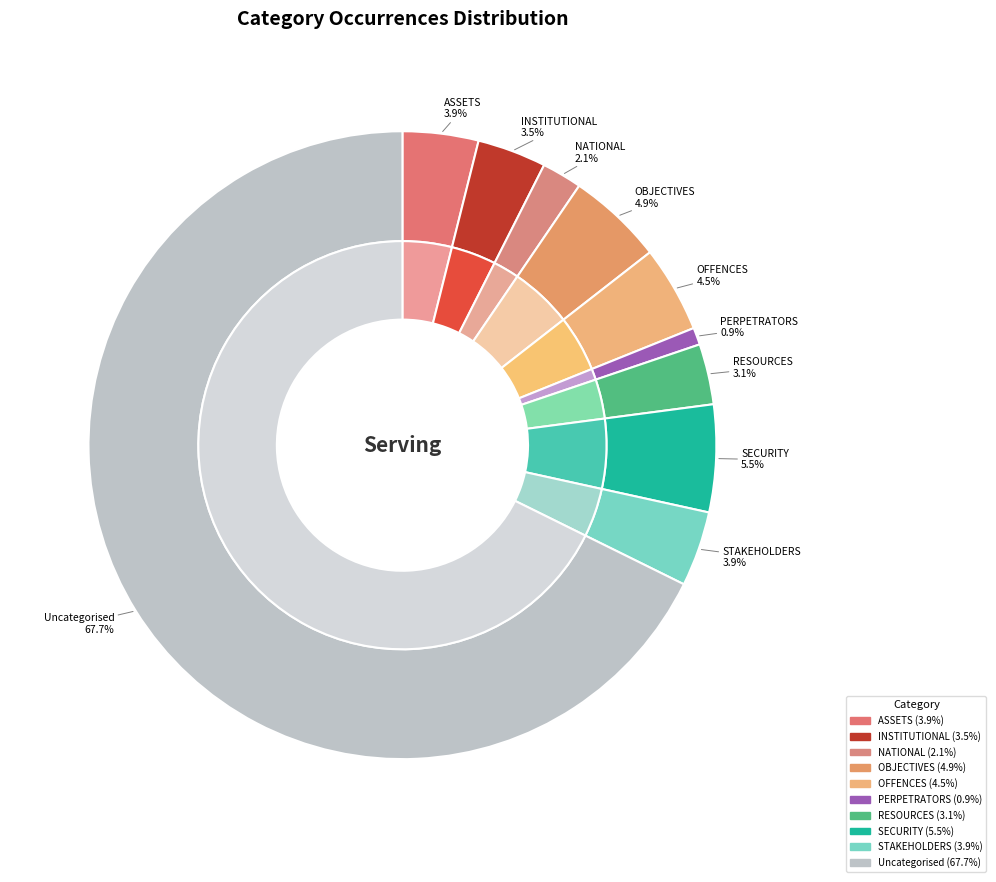

To the nearest percent, what is the difference between the SECURITY and PERPETRATORS slice percentages?

5%